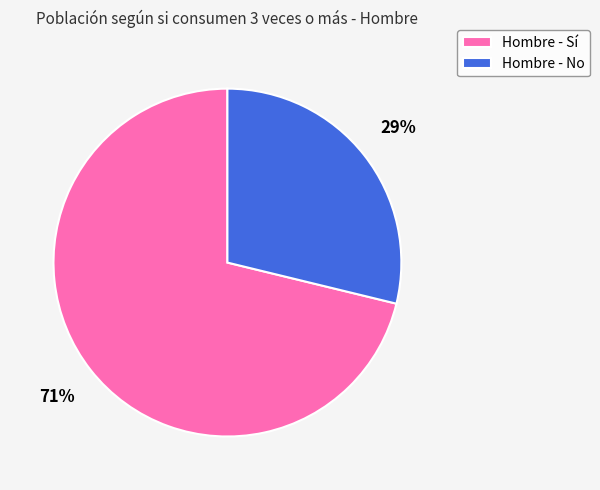

Combined, do Hombre - No and Hombre - Sí account for over 50%?

Yes